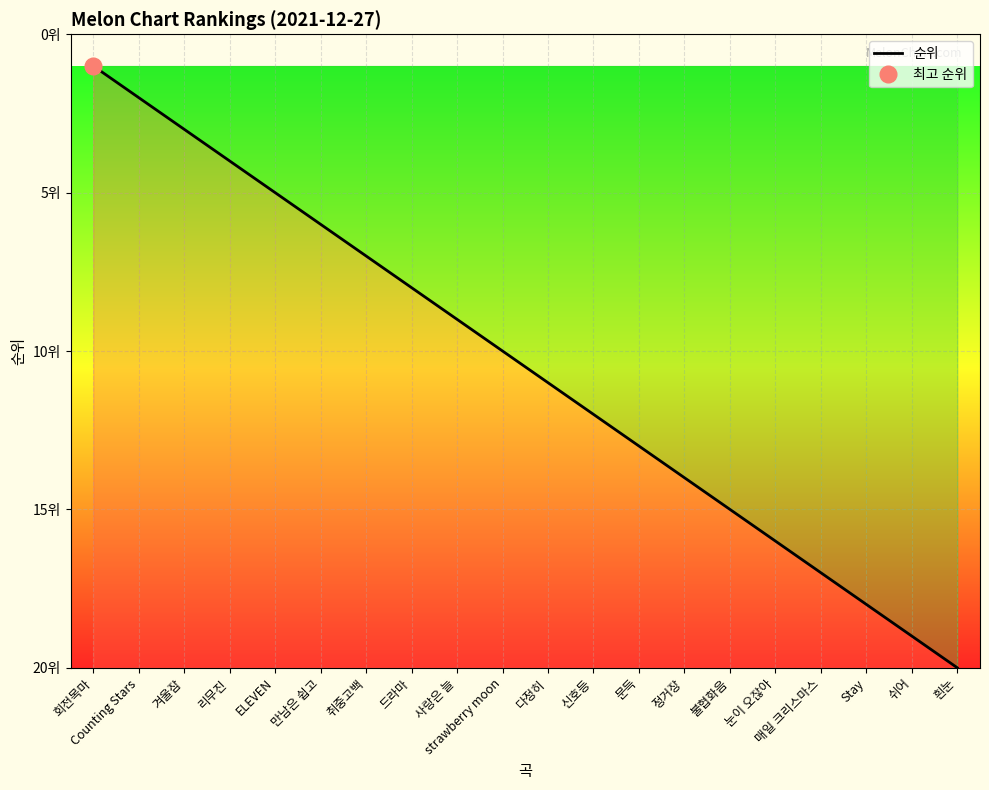

Which label corresponds to the largest value in the chart?

흰눈